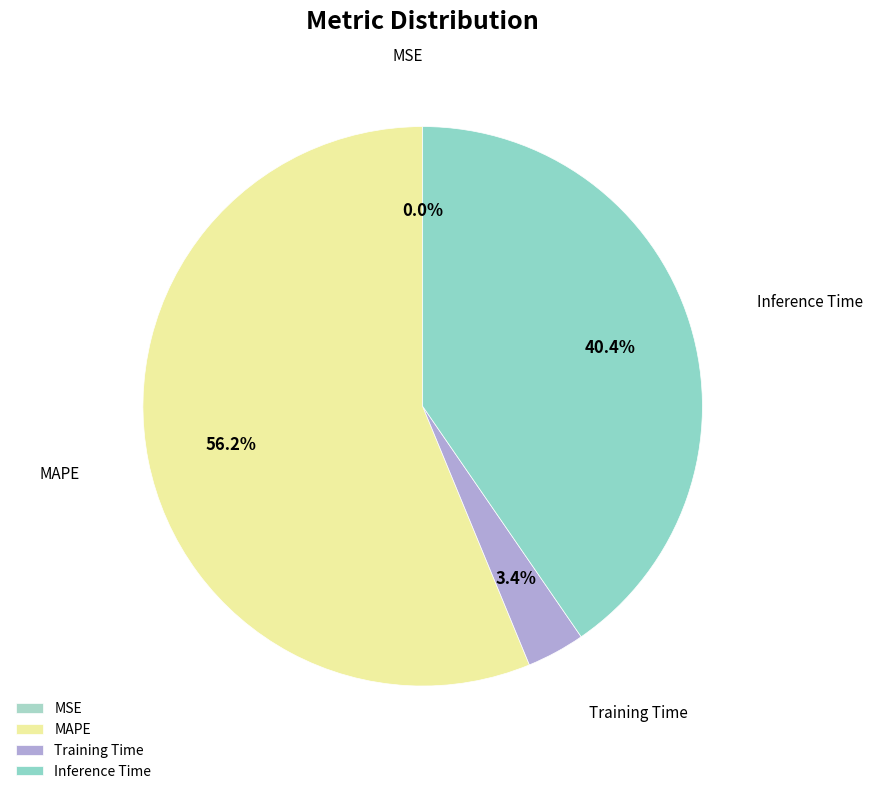

Which category has the biggest portion of the pie?

MAPE